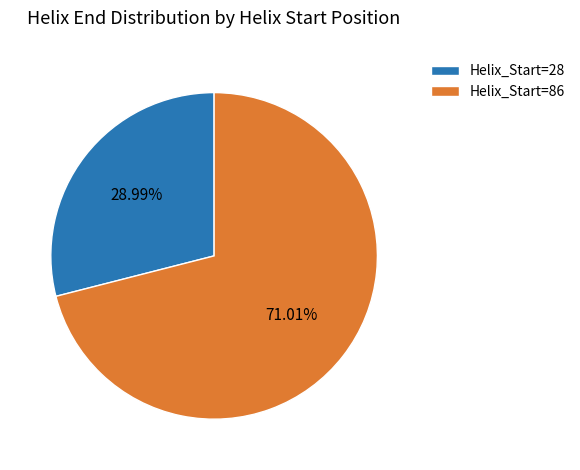

Between Helix_Start=86 and Helix_Start=28, which is larger?

Helix_Start=86